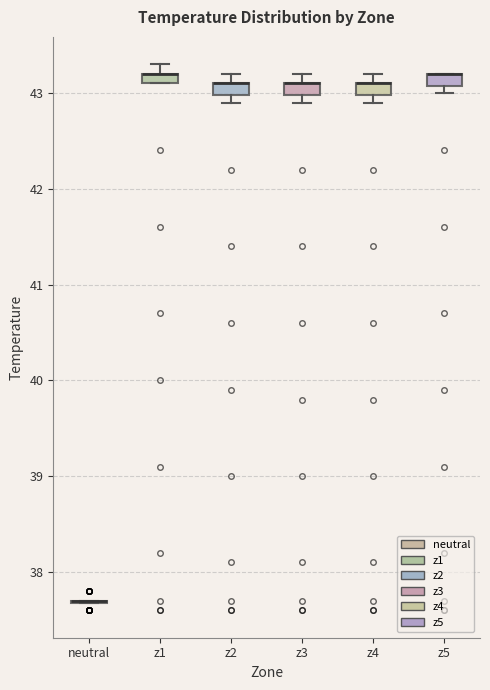

Where is the lower edge of the box for z2 on the y-axis? The values are not printed on the chart, so give them approximately, as read against the axis.

43.0